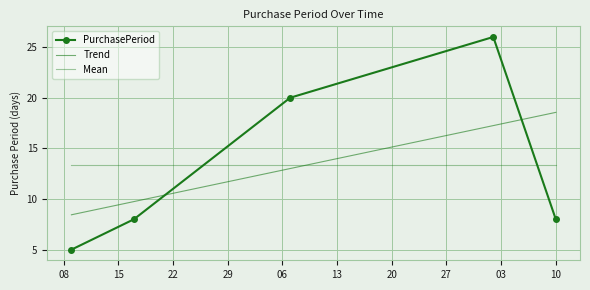

Read the value at 10.

8